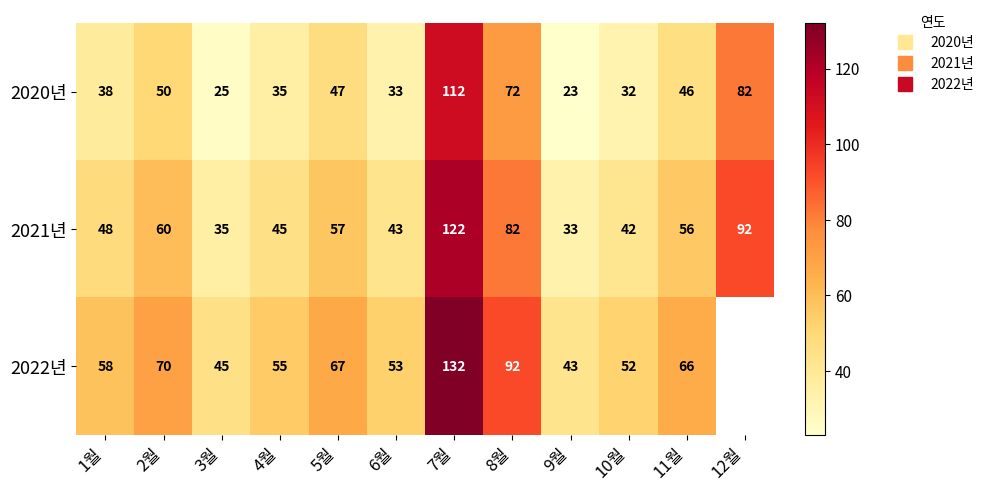

Which has a higher value, 4월 or 5월?

5월